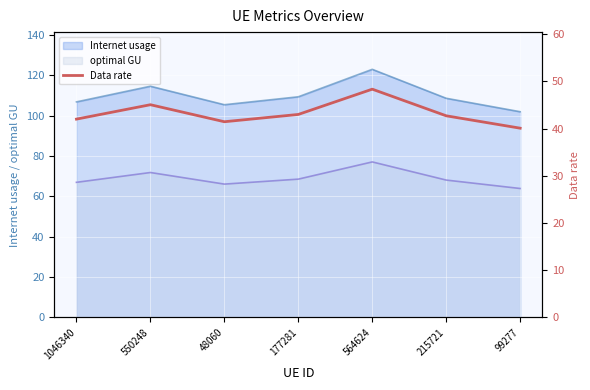

Where does the data first go above 42?

550248